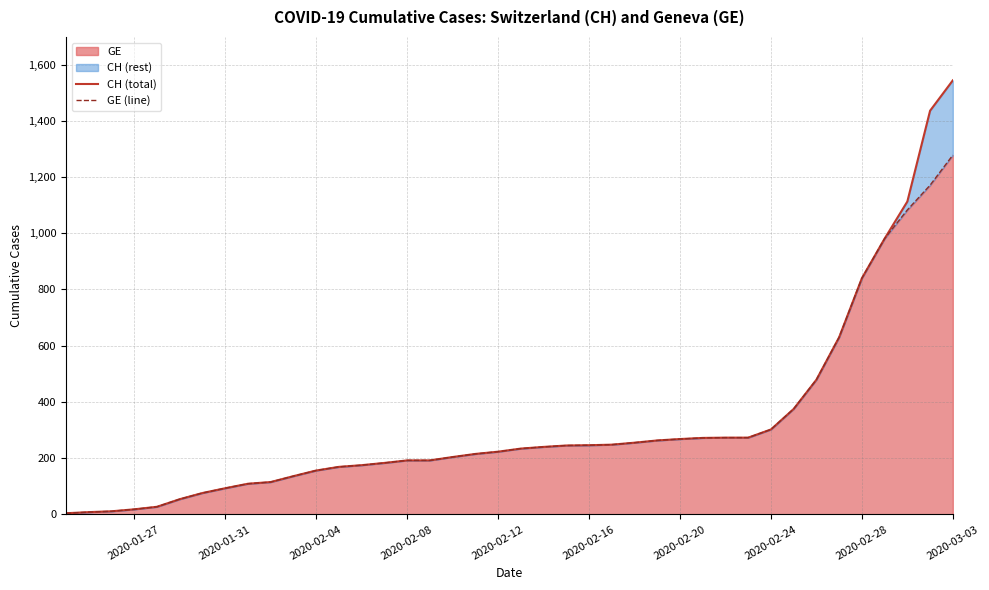

Which category has the highest value in the GE series?

2020-03-03